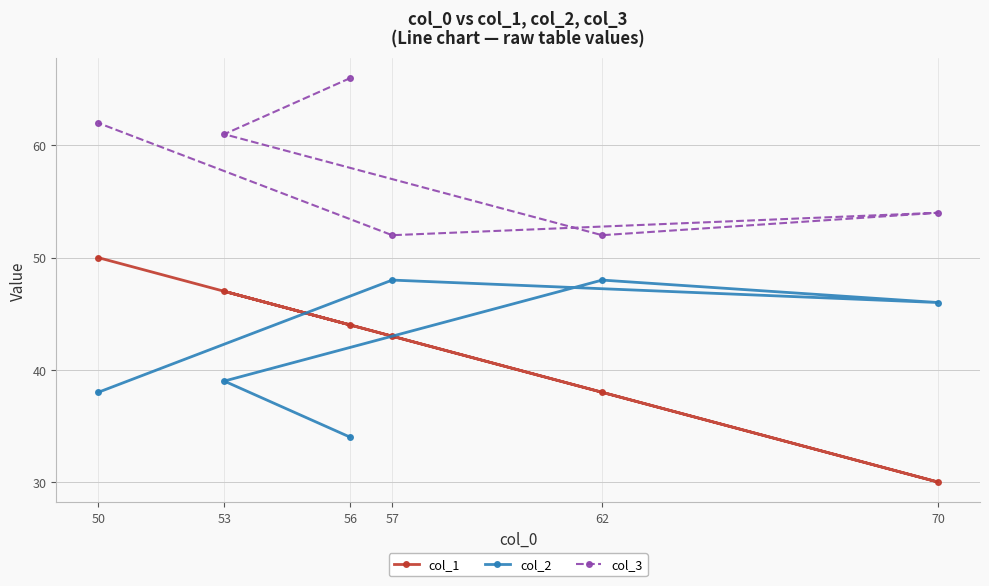

What is the value of the col_2 point at the 1st from the left?

38